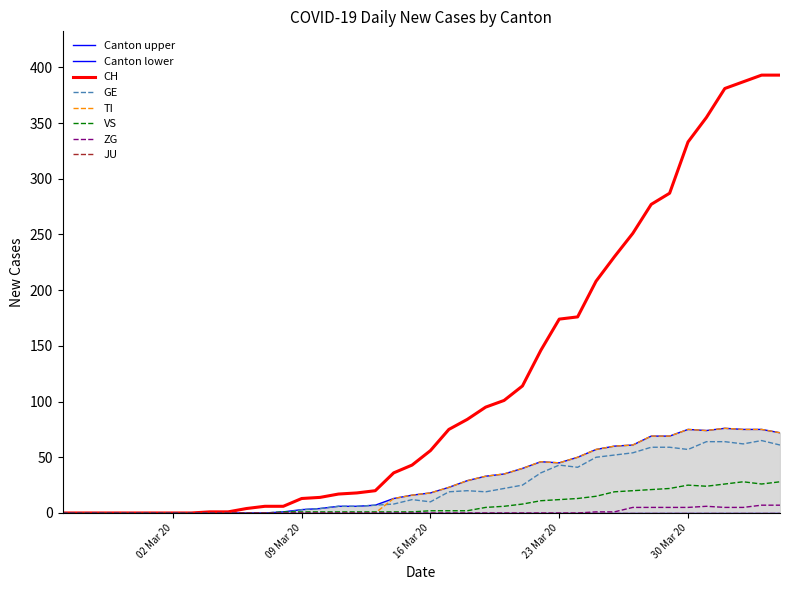

The value of GE at 02 Mar 20 is 0. True or false?

True